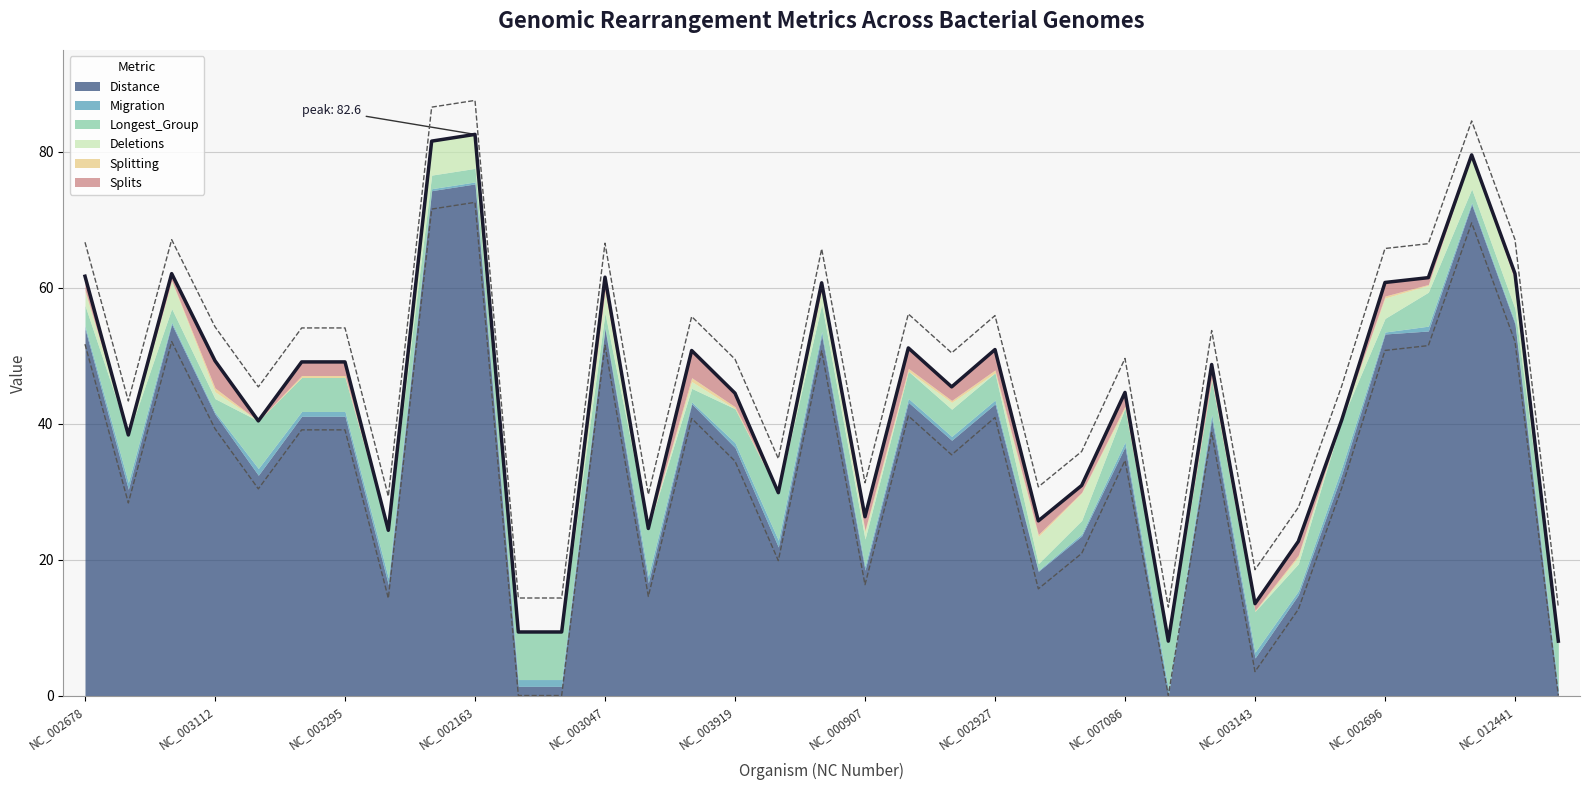

Which series has the largest range (max minus min)?

Distance